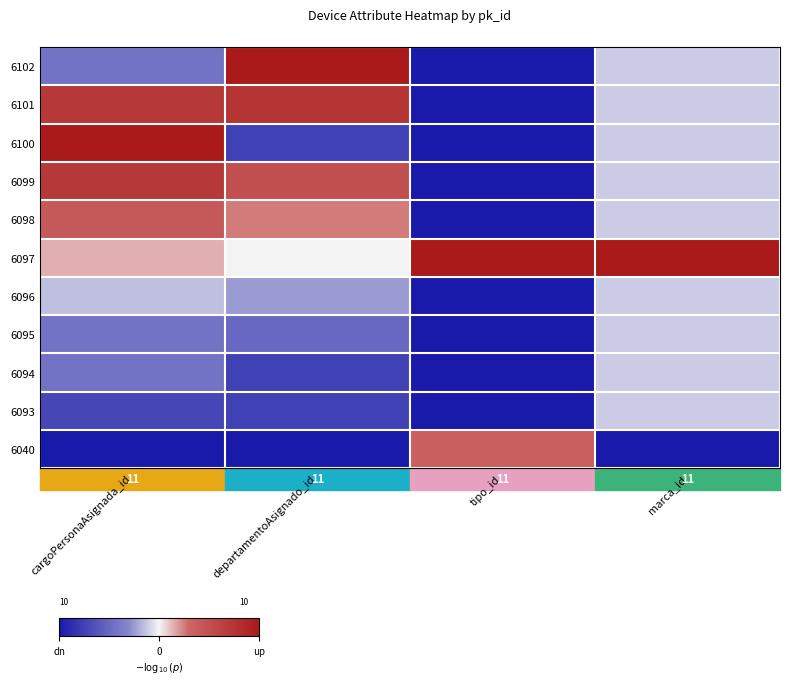

What is the sum of the 6095 values at marca_id and tipo_id?

-1.1